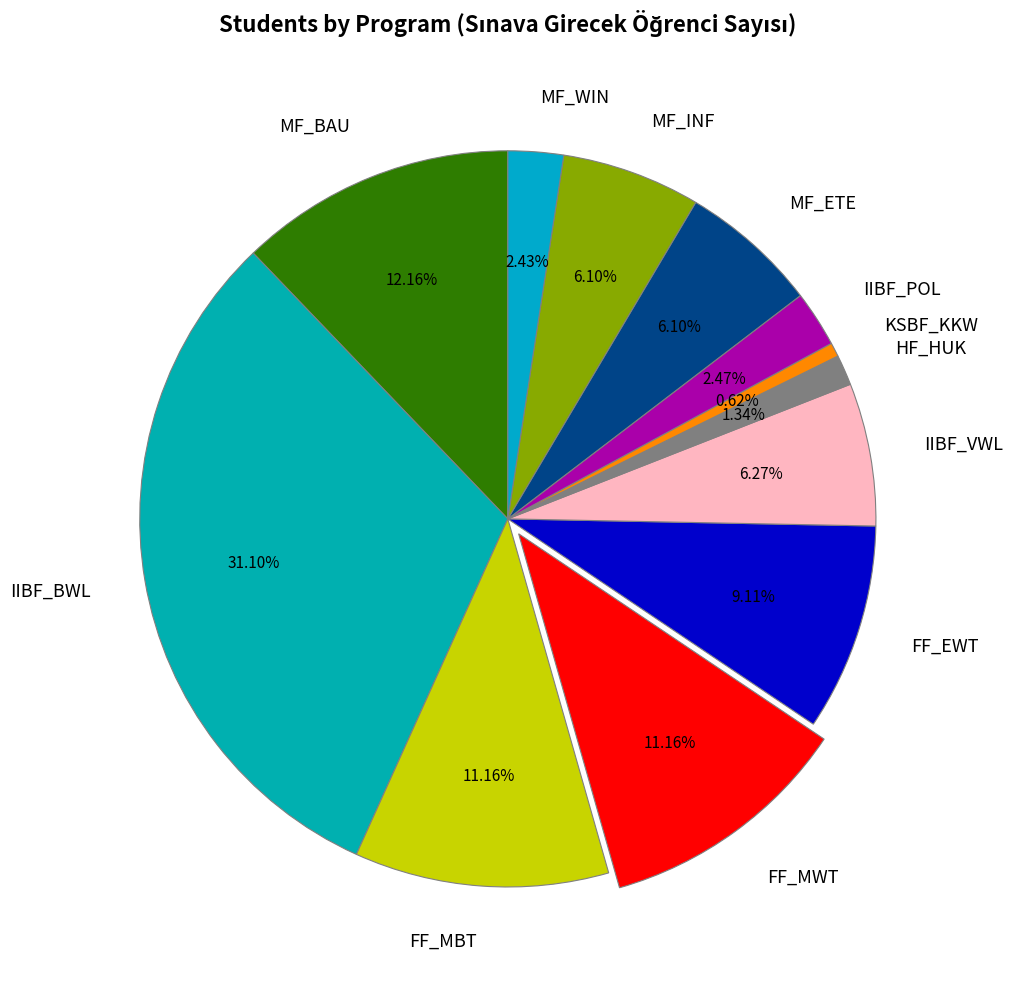

Is it true that MF_BAU is 12% of the pie?

True